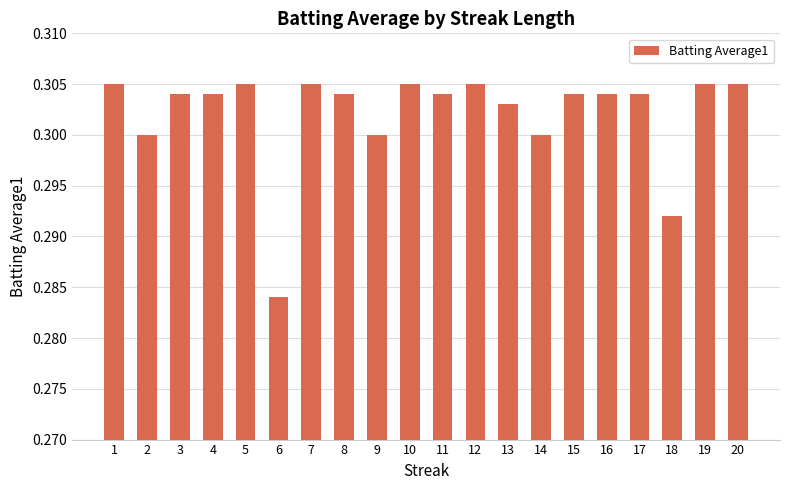

Which category has the lowest value across all series?

6